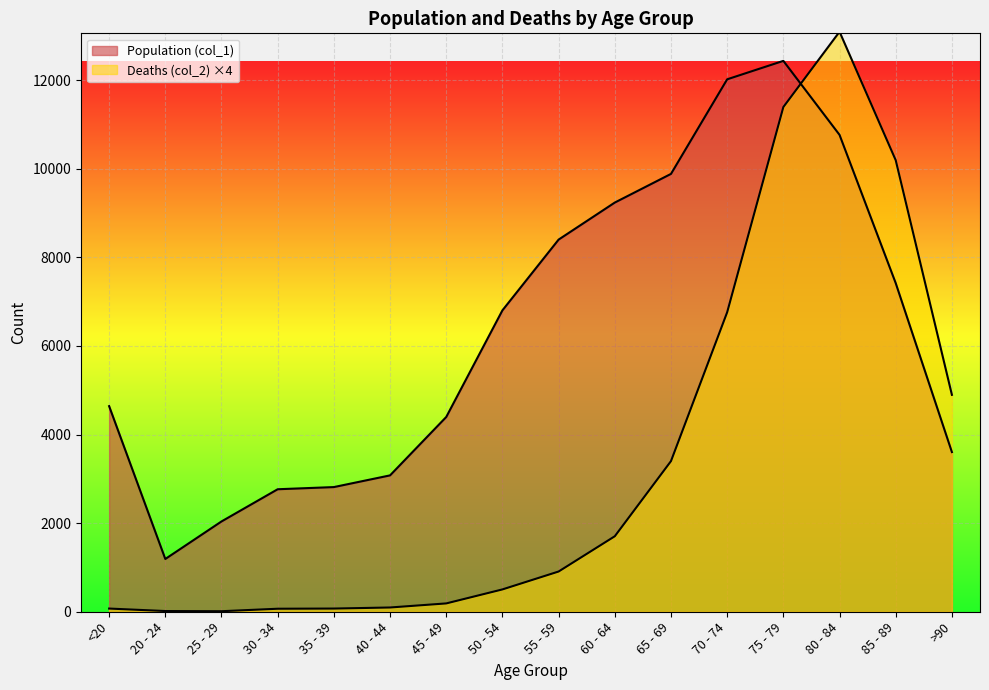

Reading right to left, transcribe all the data shown in this chart.

Population (col_1): >90=3604	85 - 89=7417	80 - 84=10764	75 - 79=12434	70 - 74=12018	65 - 69=9883	60 - 64=9236	55 - 59=8400	50 - 54=6803	45 - 49=4396	40 - 44=3078	35 - 39=2814	30 - 34=2765	25 - 29=2038	20 - 24=1191	<20=4641
Deaths (col_2): >90=4896	85 - 89=10192	80 - 84=13092	75 - 79=11392	70 - 74=6760	65 - 69=3400	60 - 64=1704	55 - 59=908	50 - 54=504	45 - 49=188	40 - 44=96	35 - 39=72	30 - 34=68	25 - 29=12	20 - 24=16	<20=72